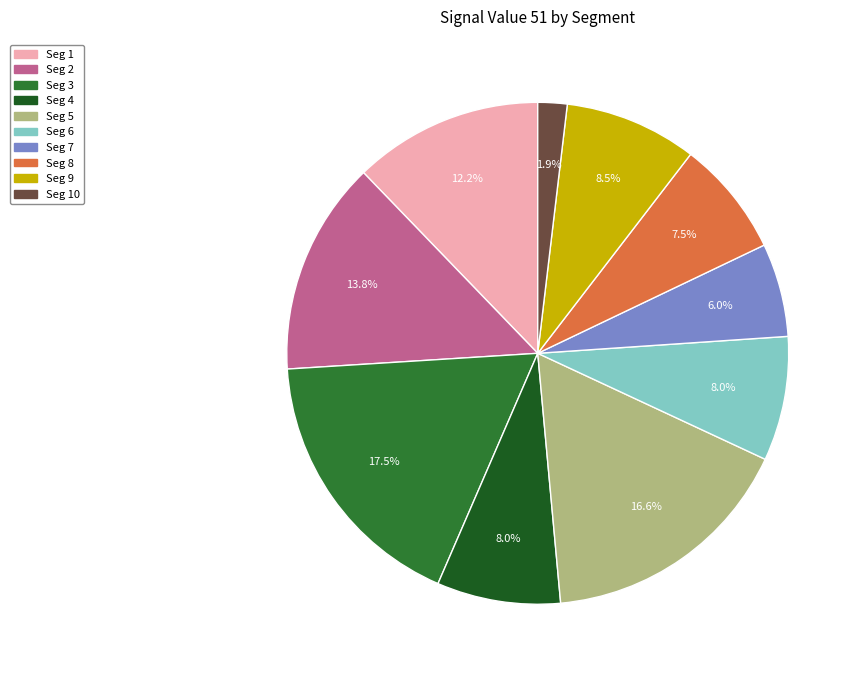

Is there any slice that represents more than half of the pie?

No